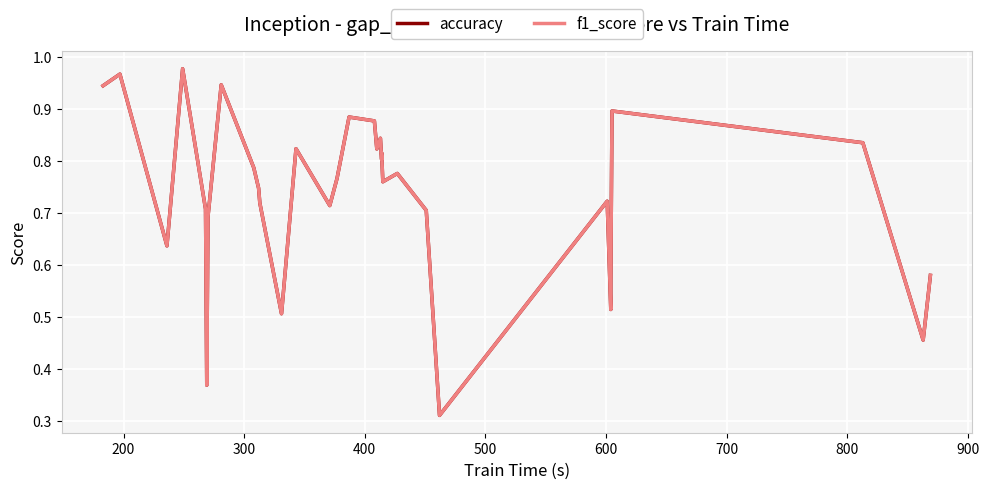

True or false: f1_score and accuracy cross at least once.

False